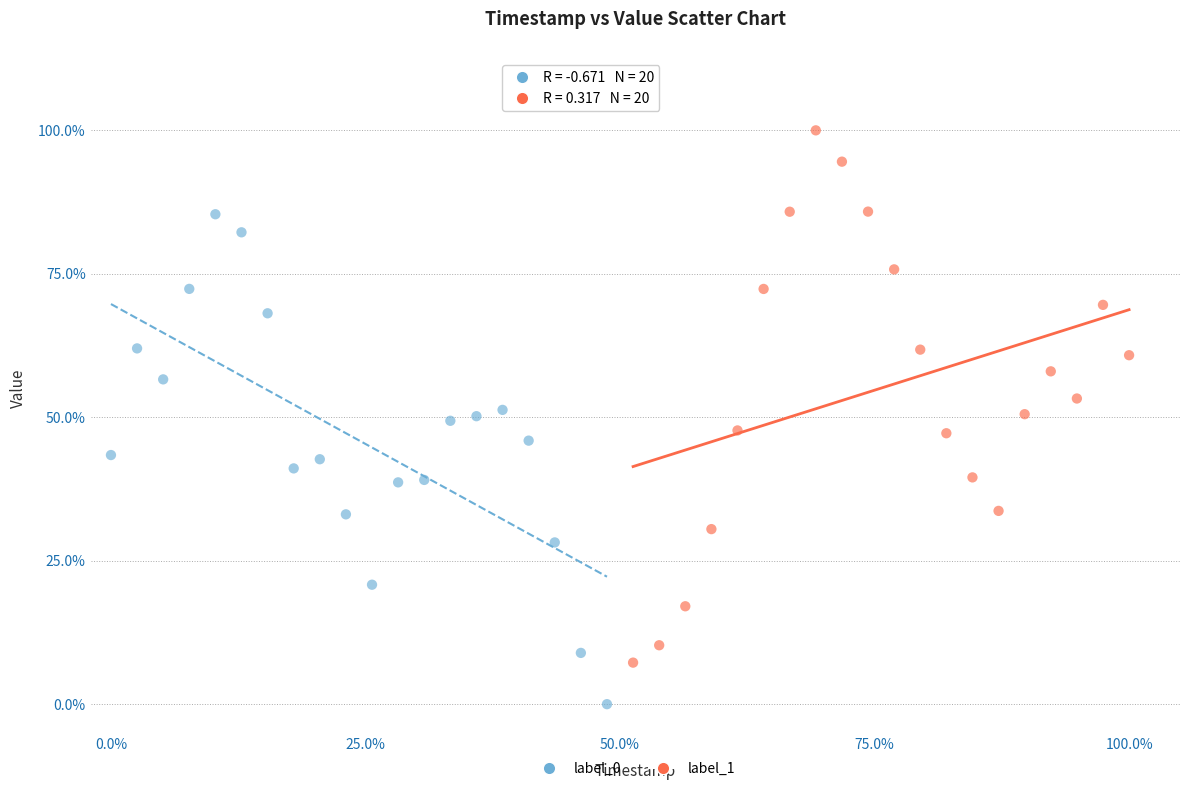

What are all the series names shown in the legend?

label_0, label_1